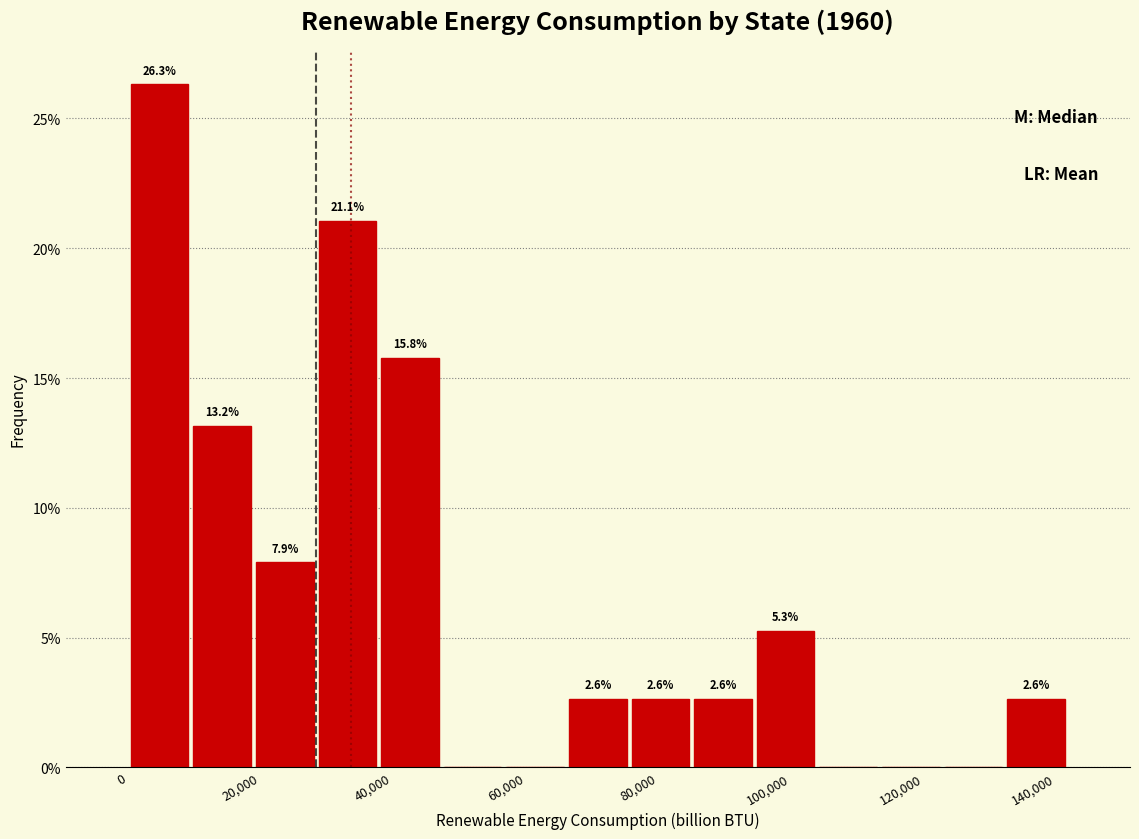

Over which range of the x-axis is the bar tallest?

0 to 10000